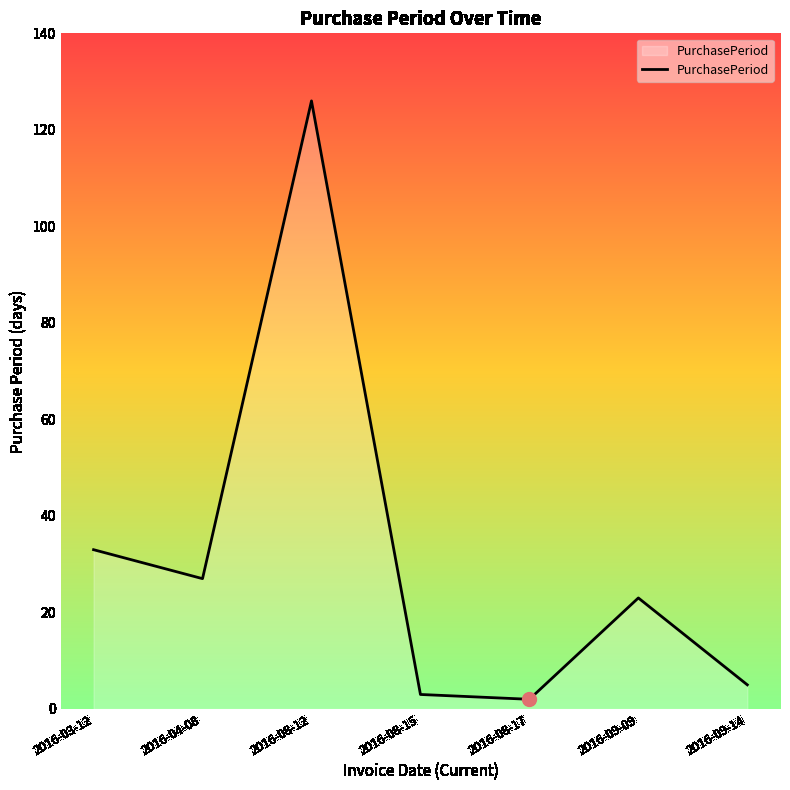

Is it true that the value at 2016-04-08 is 27?

True